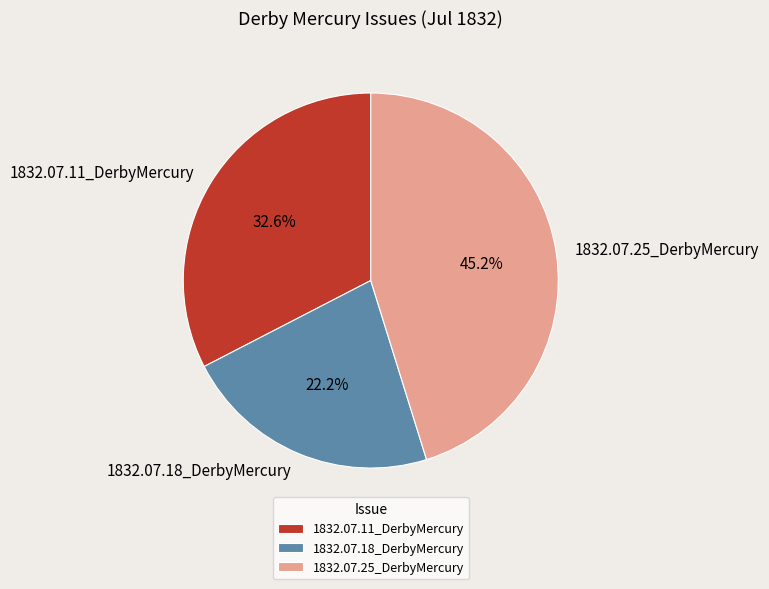

Which slice is the largest?

1832.07.25_DerbyMercury